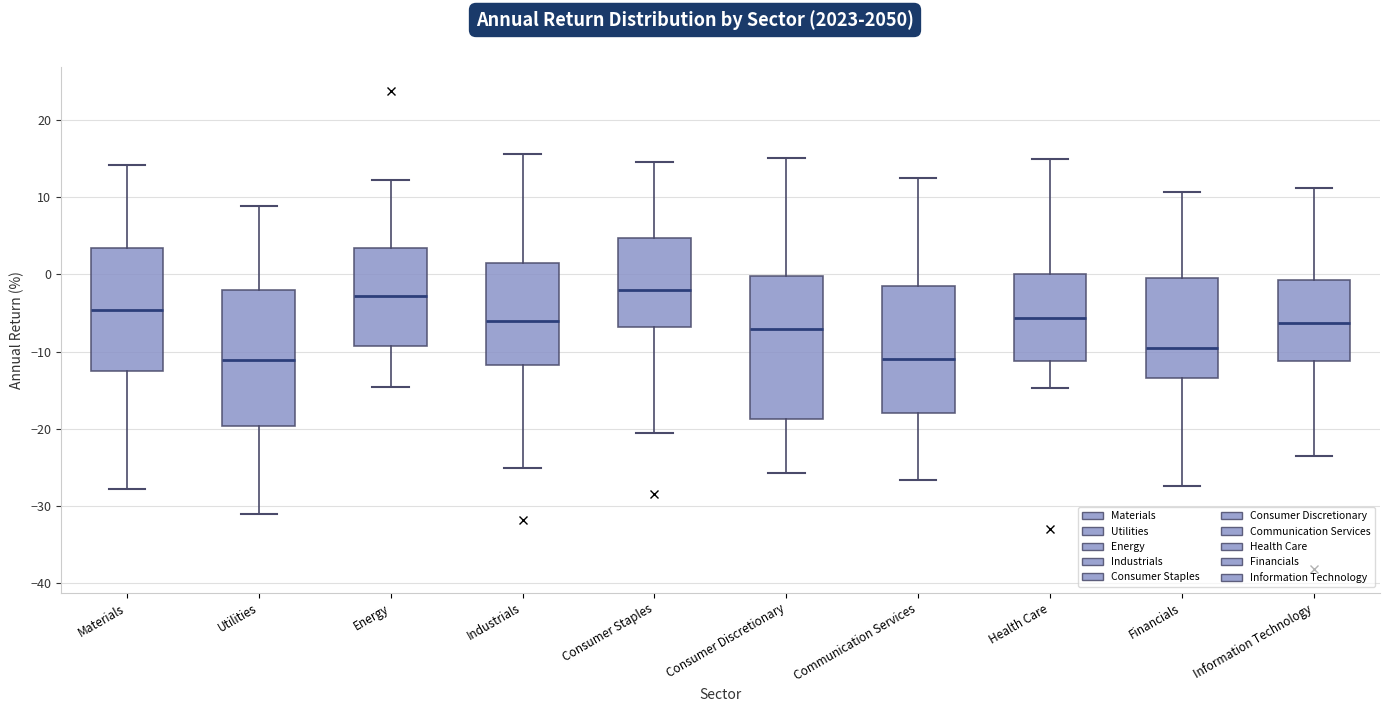

Reading left to right, read every box against the y-axis: the position of its median line, the range the box covers, and the ends of its whiskers. The values are not printed on the chart, so give them approximately, as read against the axis.

Materials: median -5, box -12 to 3, whiskers -28 to 14
Utilities: median -11, box -20 to -2, whiskers -31 to 9
Energy: median -3, box -9 to 3, whiskers -15 to 12
Industrials: median -6, box -12 to 1, whiskers -25 to 16
Consumer Staples: median -2, box -7 to 5, whiskers -20 to 15
Consumer Discretionary: median -7, box -19 to 0, whiskers -26 to 15
Communication Services: median -11, box -18 to -1, whiskers -27 to 12
Health Care: median -6, box -11 to 0, whiskers -15 to 15
Financials: median -10, box -13 to 0, whiskers -27 to 11
Information Technology: median -6, box -11 to -1, whiskers -23 to 11